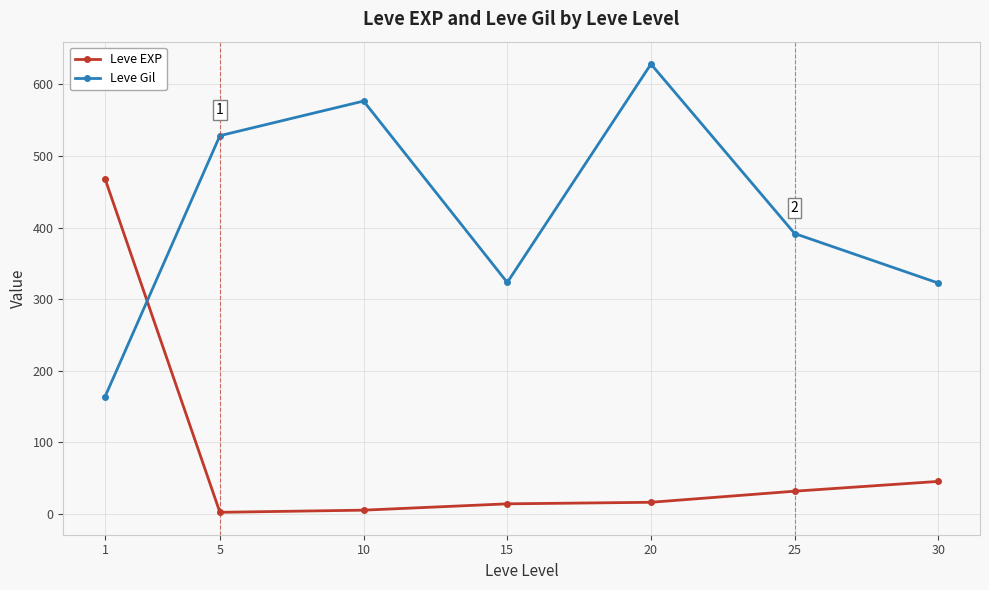

At how many categories does at least one series exceed 370?

5